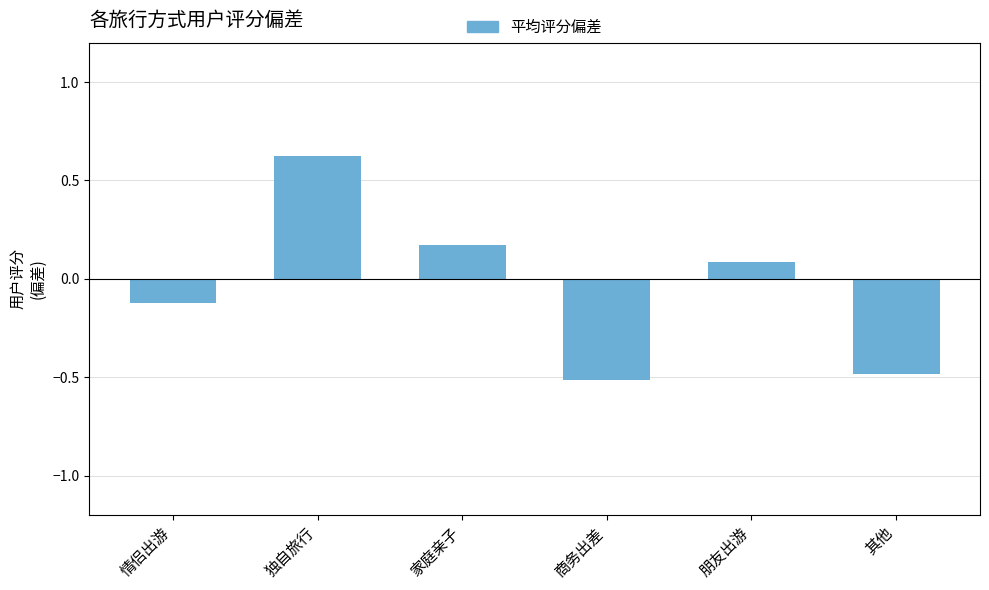

What is the value of the 6th bar from the left?

-0.5